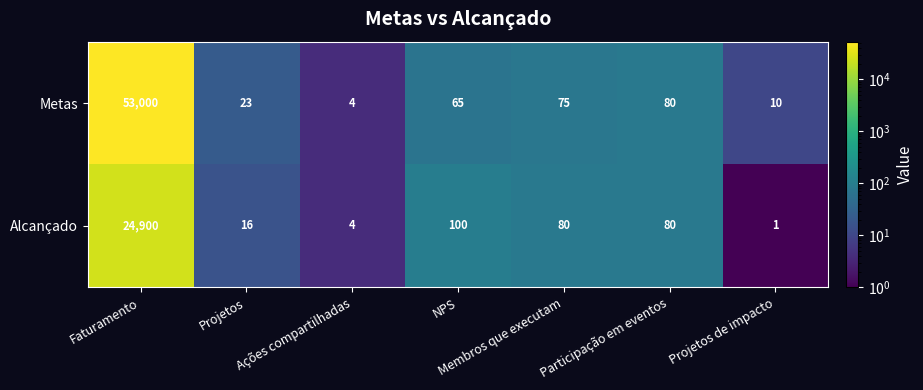

Is it true that Alcançado equals 157 at NPS?

False